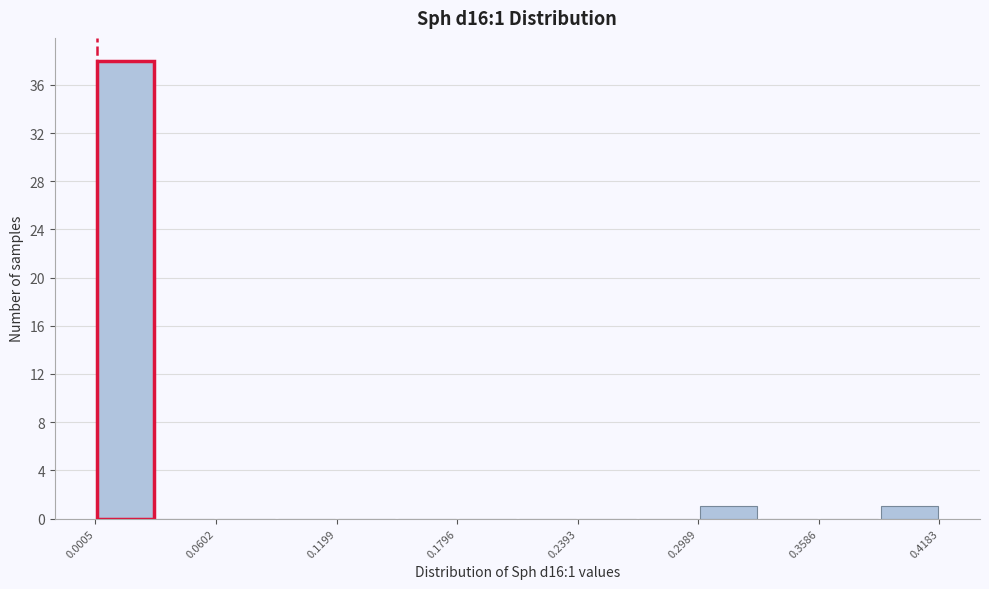

Read against the x-axis, roughly where is the centre of the tallest bar?

0.02